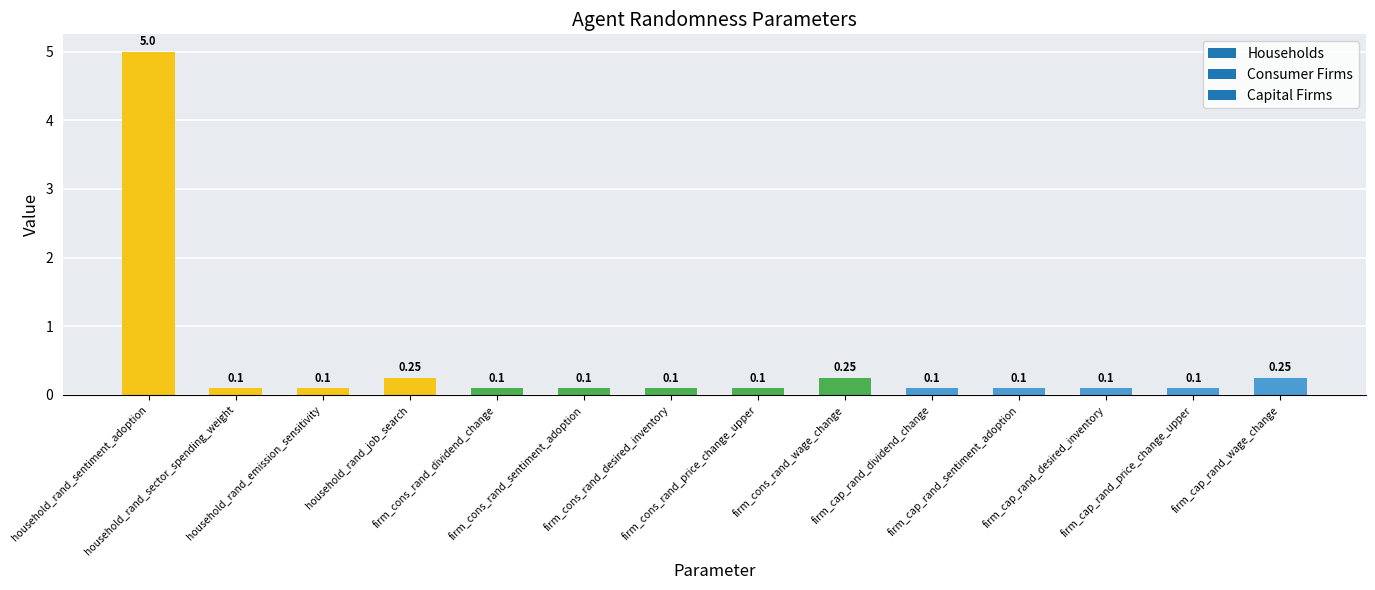

What is the difference between the maximum and minimum values?

4.9